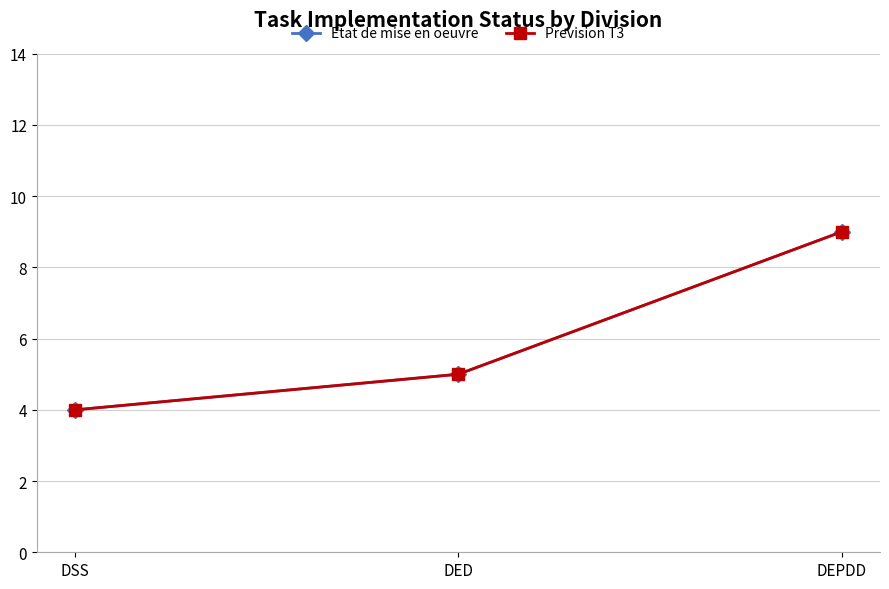

Where is Prevision T3 nearest to the value 6?

DED